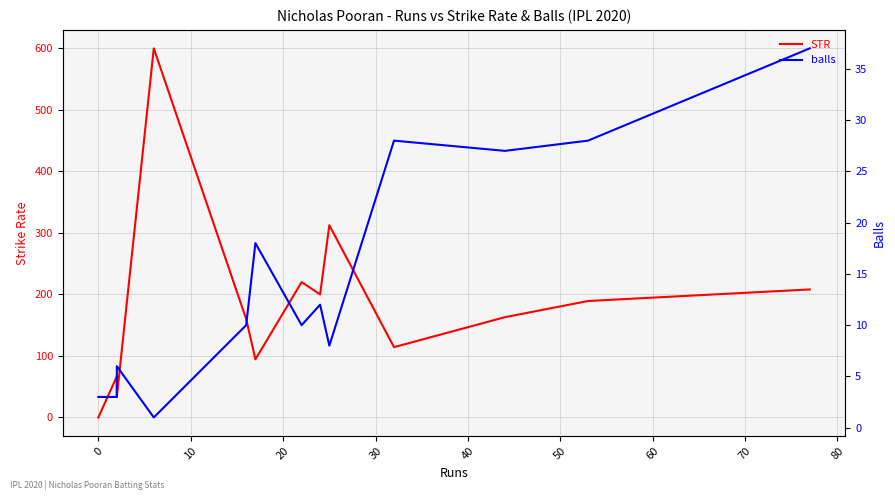

How many lines are shown in the chart?

2